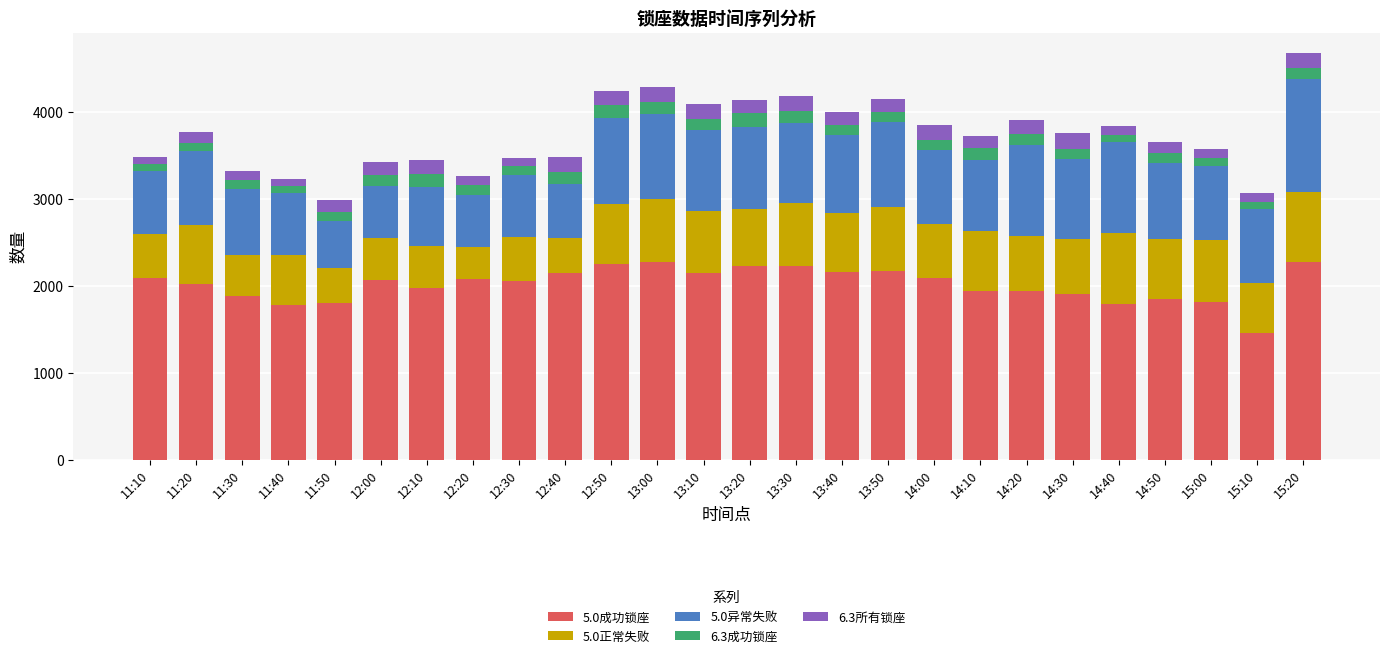

What is the average value of the 5.0成功锁座 series?

2014